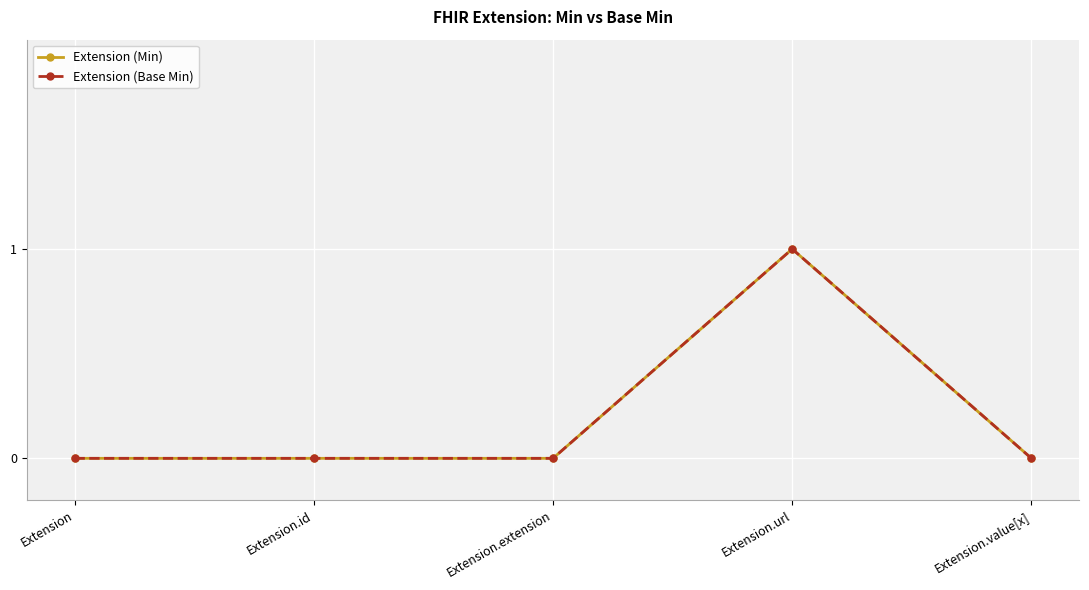

What is the difference between the maximum and minimum values in the Extension (Min) series?

1